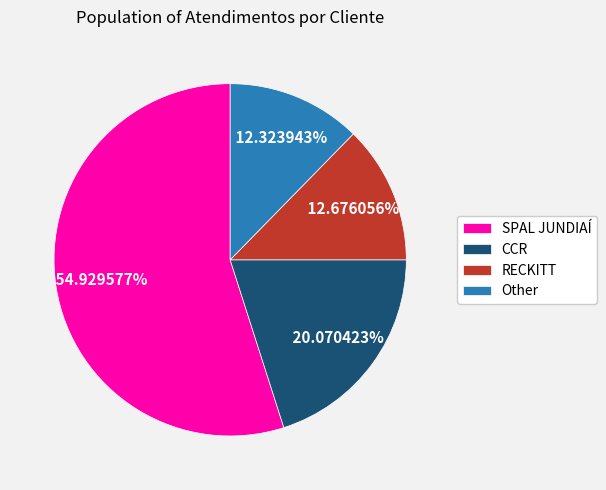

To the nearest percent, what portion does Other represent?

12%